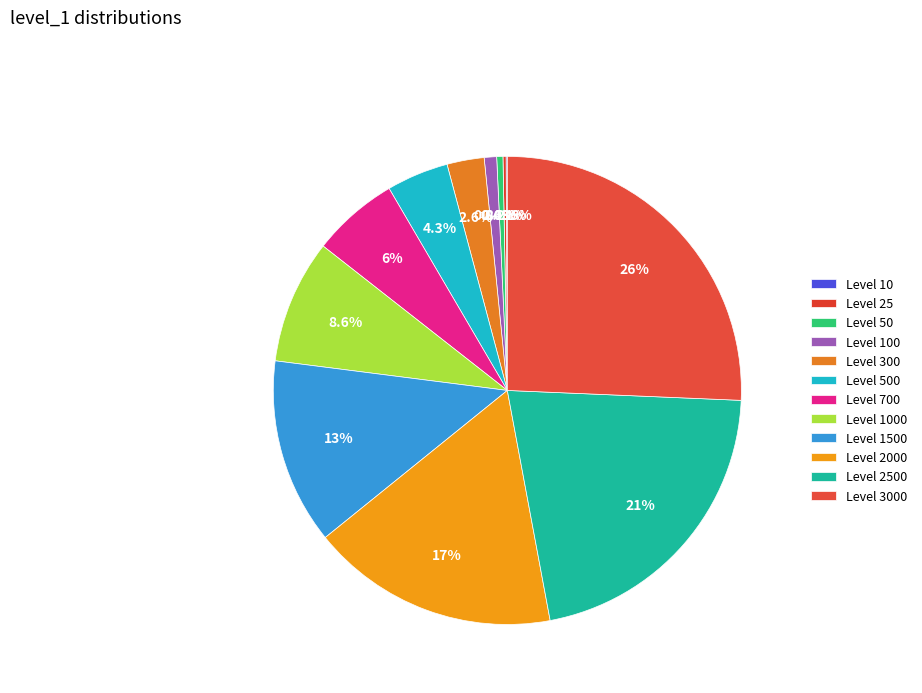

The Level 100 slice represents 11% of the pie. True or false?

False